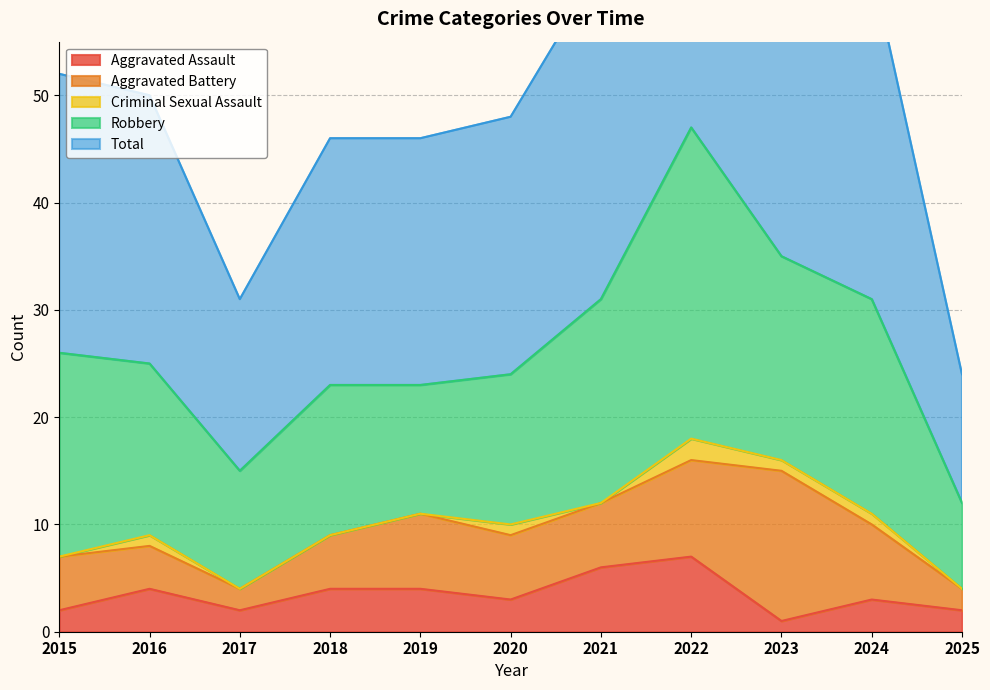

What is the difference between the second highest and second lowest values in the Total series?

19